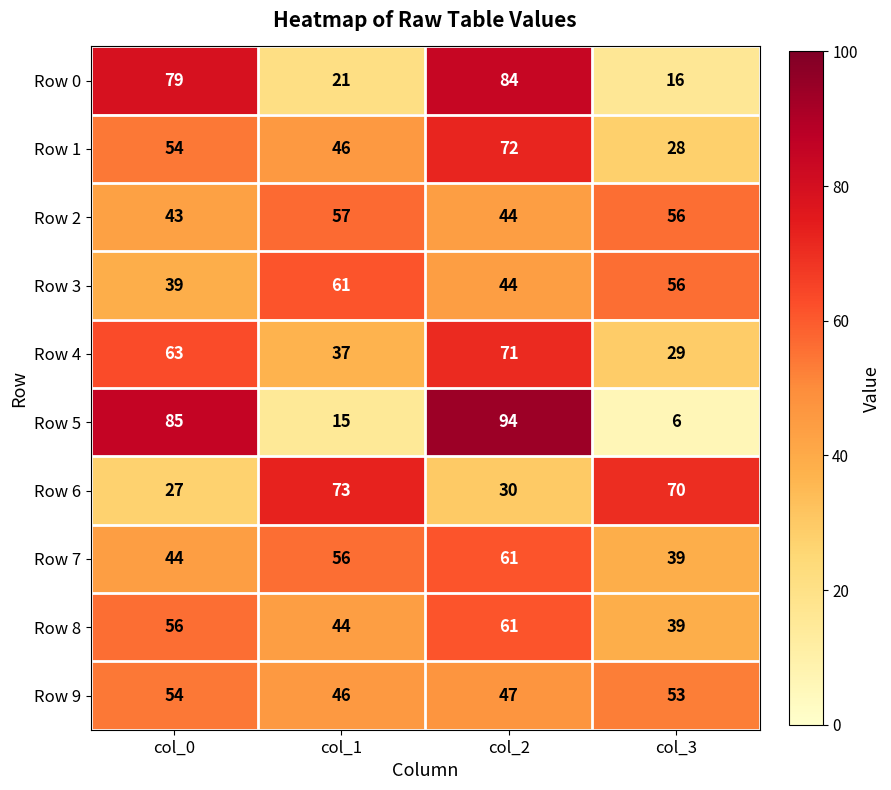

The value of Row 5 at col_3 is 10. True or false?

False